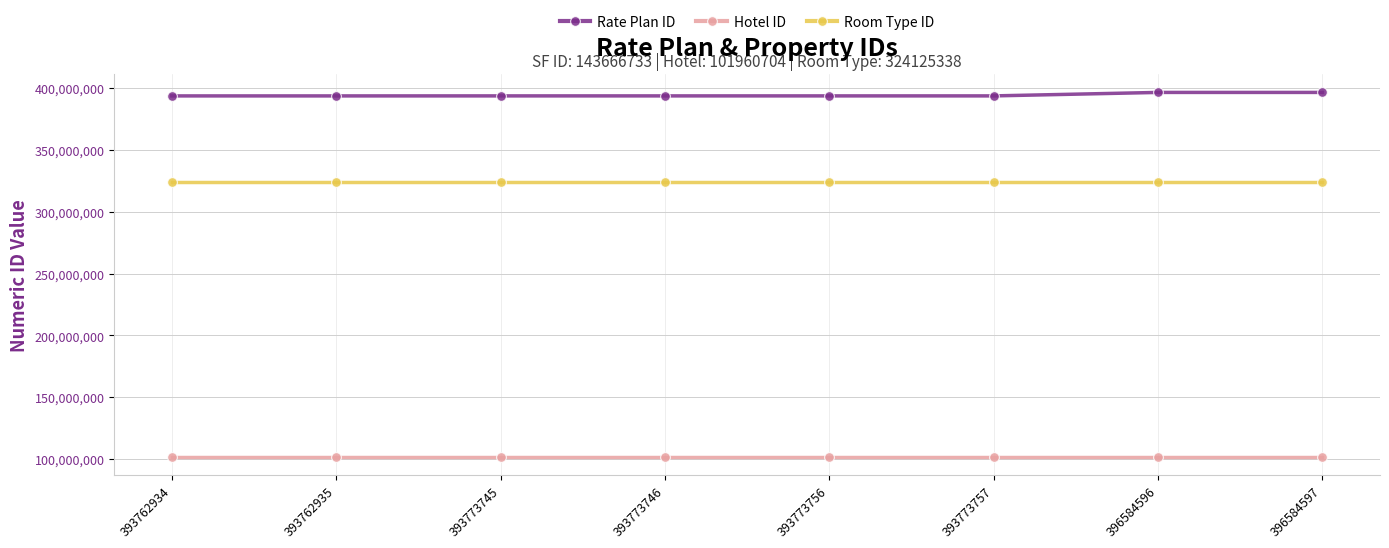

What is the value of the Hotel ID point at the 2nd from the left?

101960704